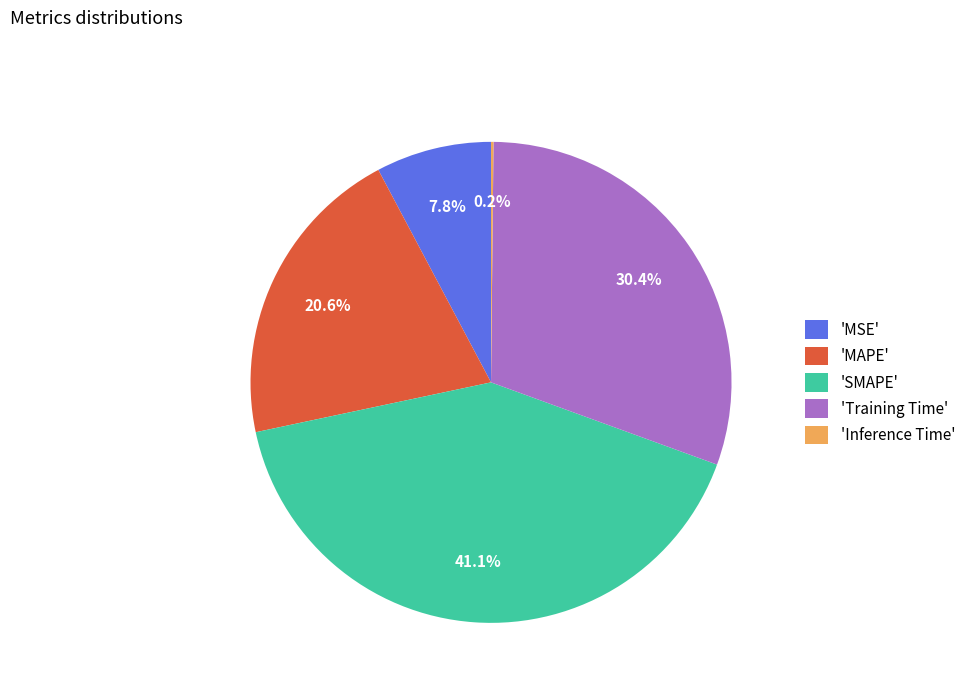

What portion of the pie excludes 'MSE'?

92.2%